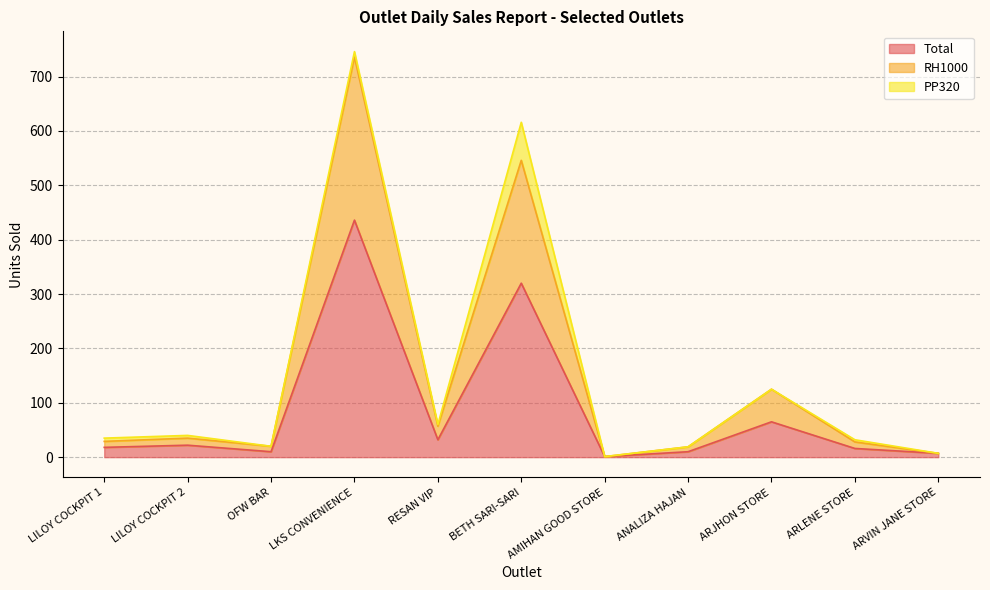

What position from the right is OFW BAR?

9